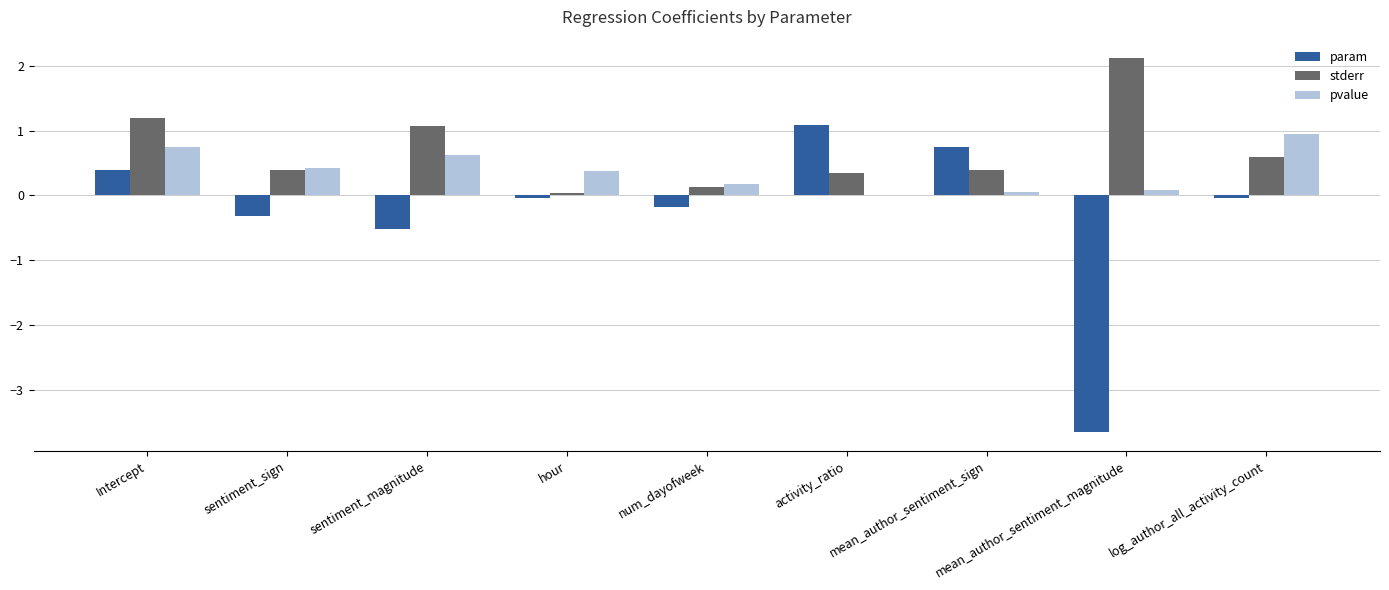

What is the sum of all param values?

-2.5